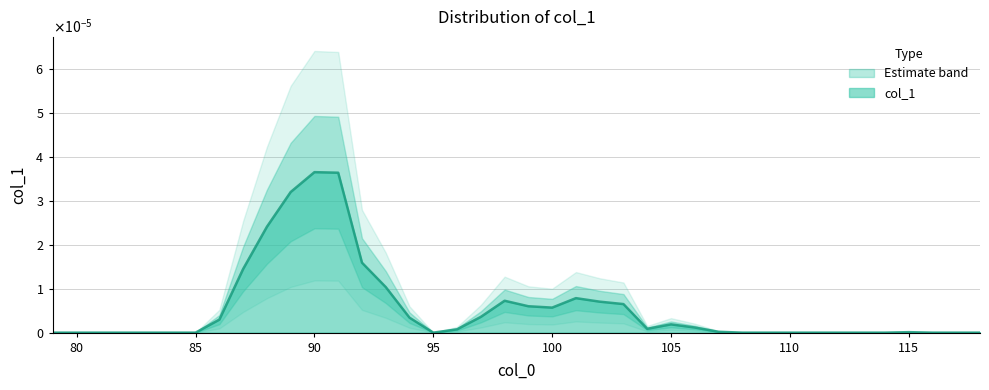

Where is the data nearest to the value 0?

79